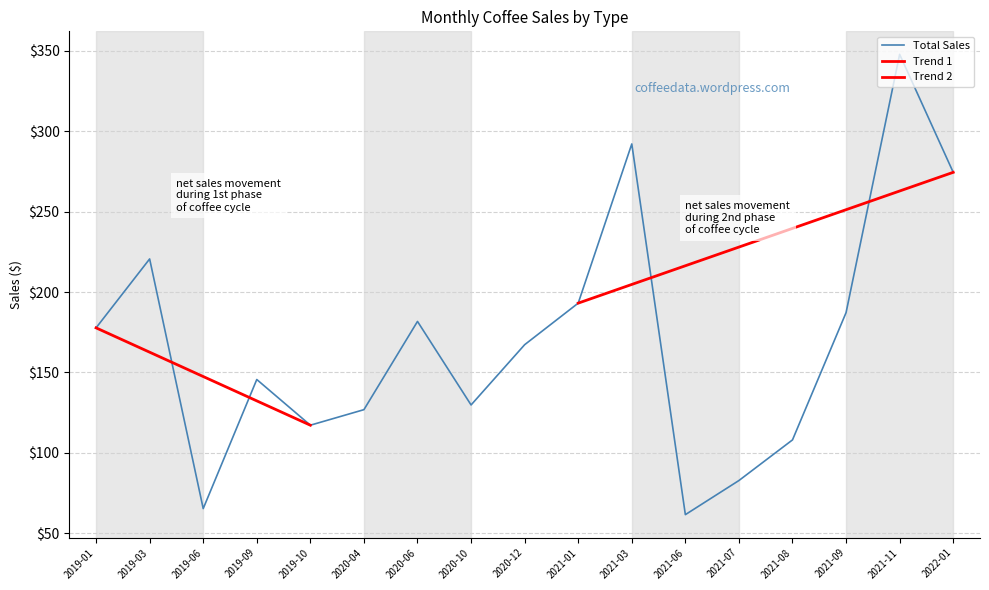

At which category is the sum across all series the highest?

2021-11